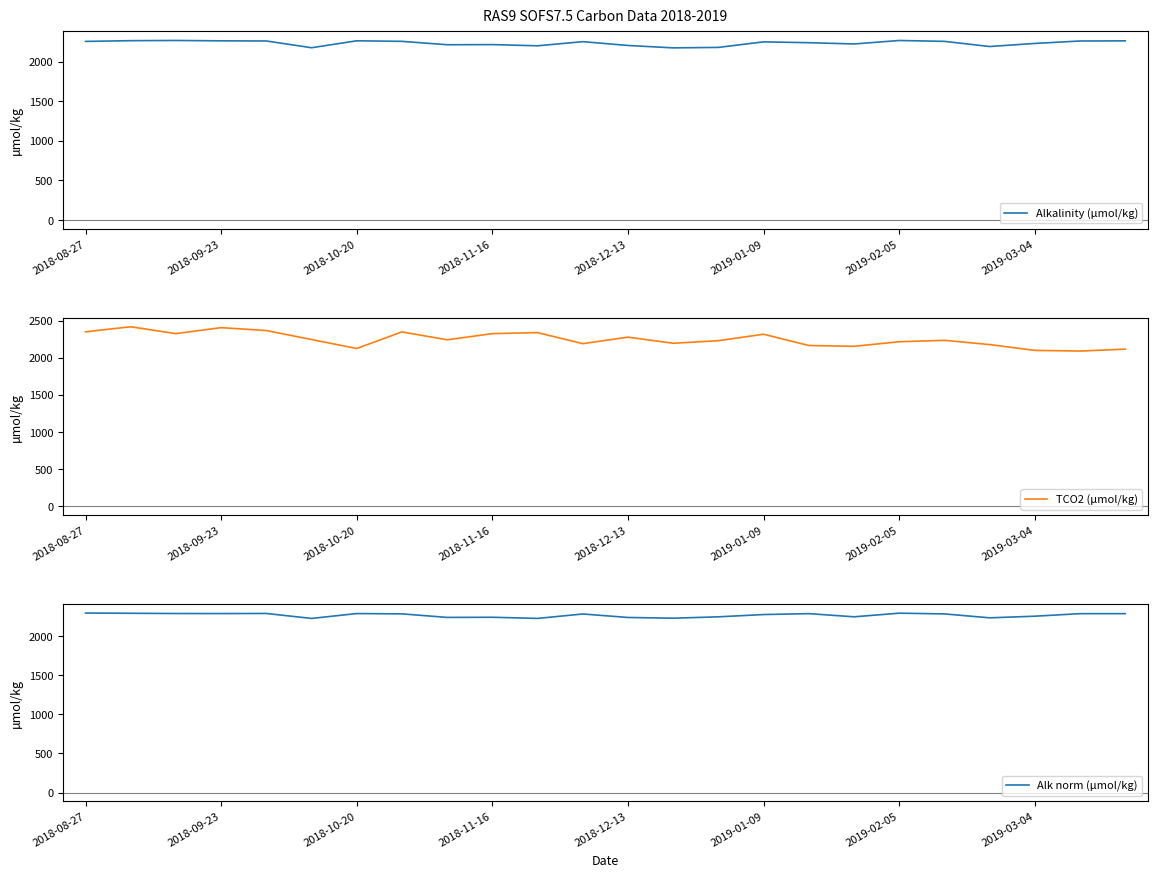

What is the lowest value of the Alk norm (µmol/kg) series?

2226.8